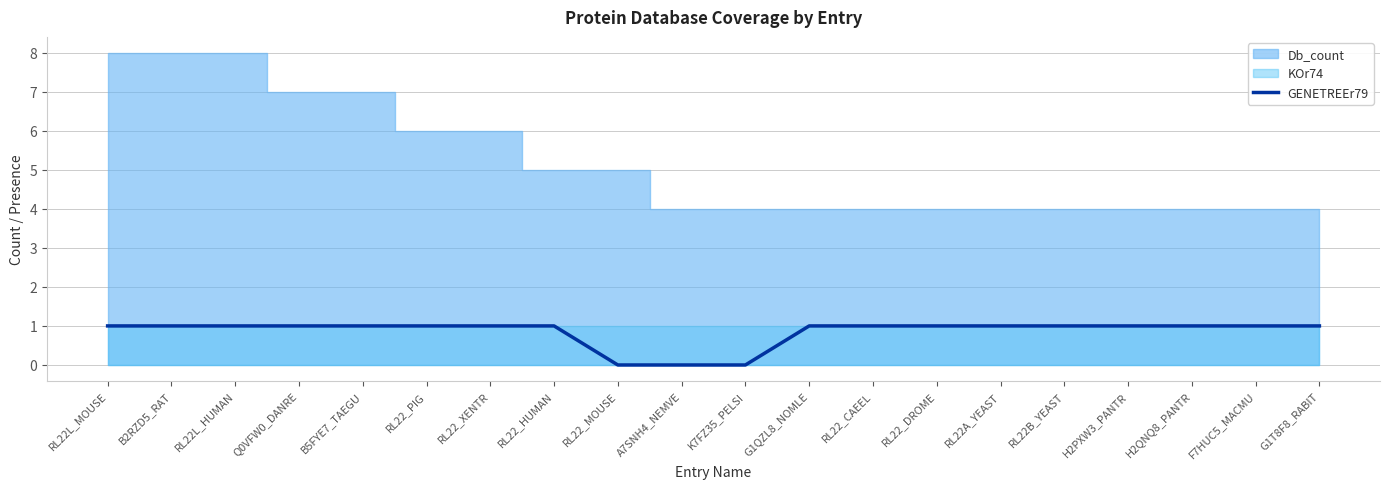

What is the label of the 14th point from the left?

RL22_DROME